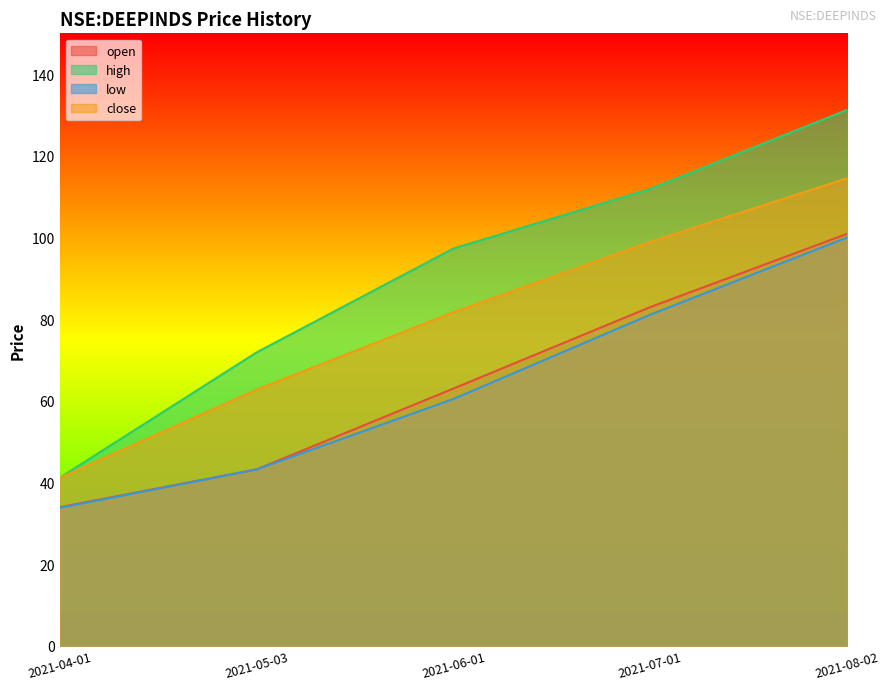

True or false: open and high cross at least once.

False